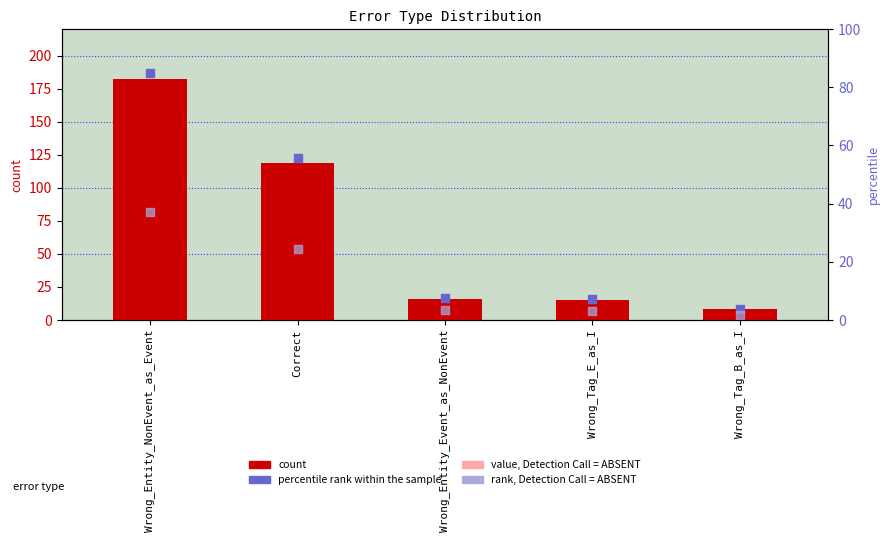

Which series has the largest total across all categories?

percentile rank within the sample